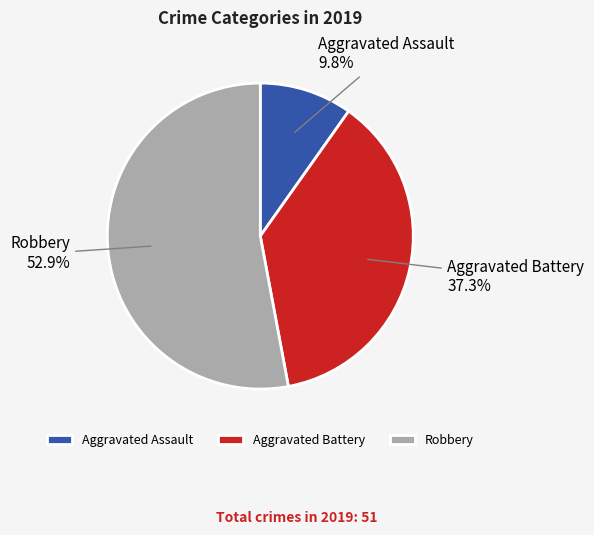

Is there any slice that represents more than half of the pie?

Yes